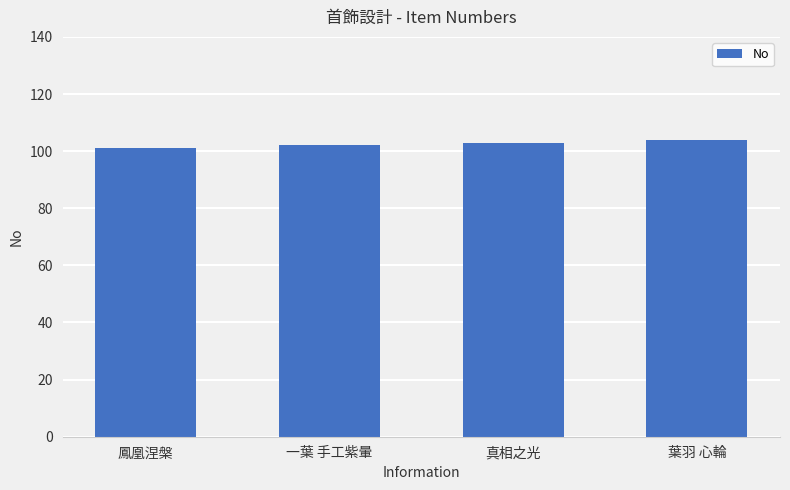

What is the sum of all values?

410